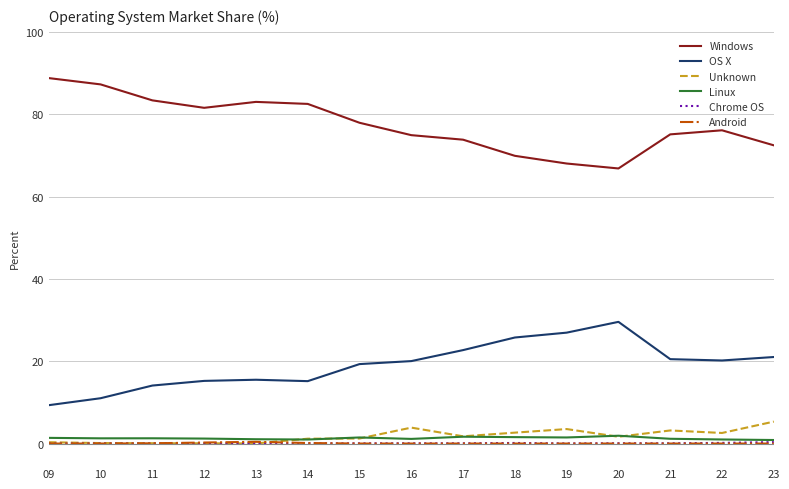

True or false: Android and OS X cross at least once.

False